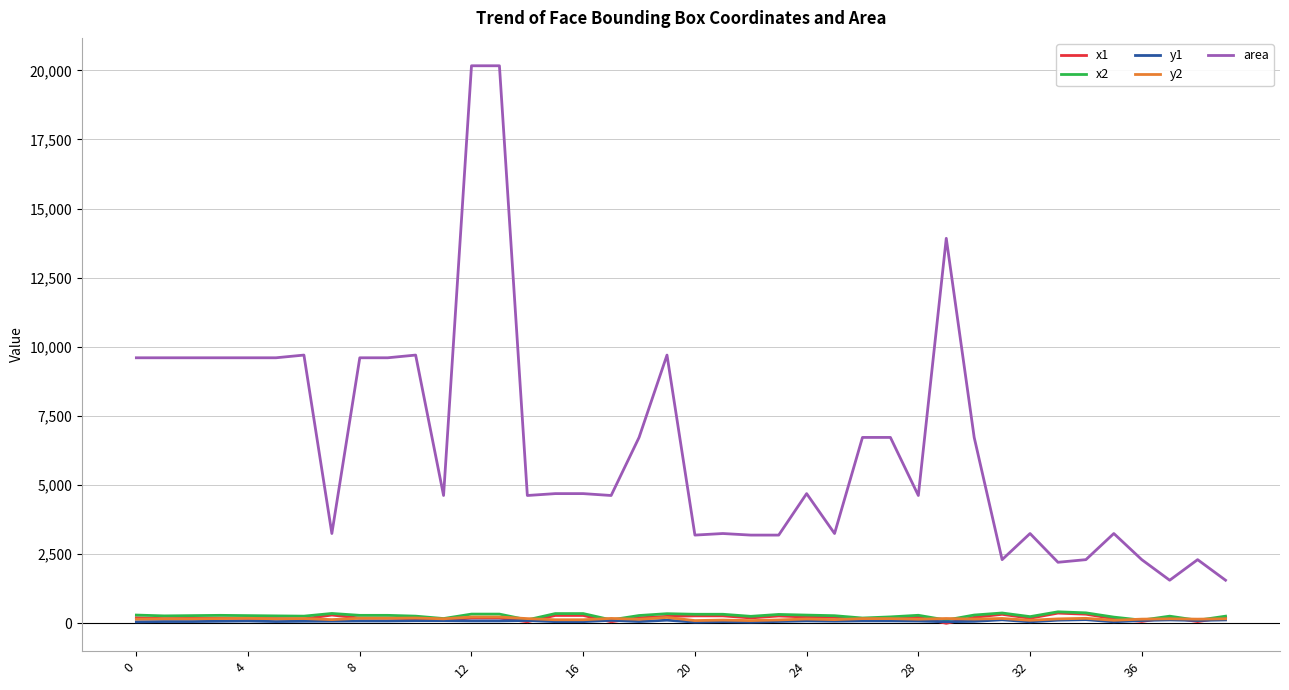

What is the difference between the maximum and minimum values in the y1 series?

89